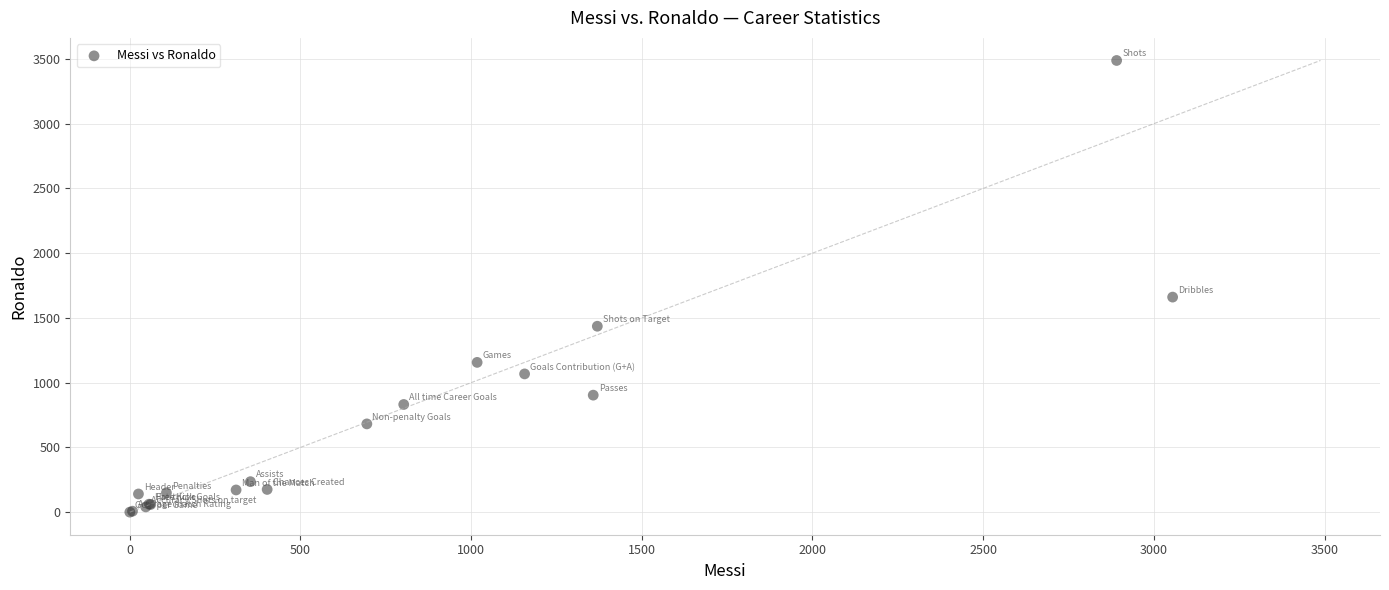

What Y value in the scatter plot is closest to 1744?

1661.0